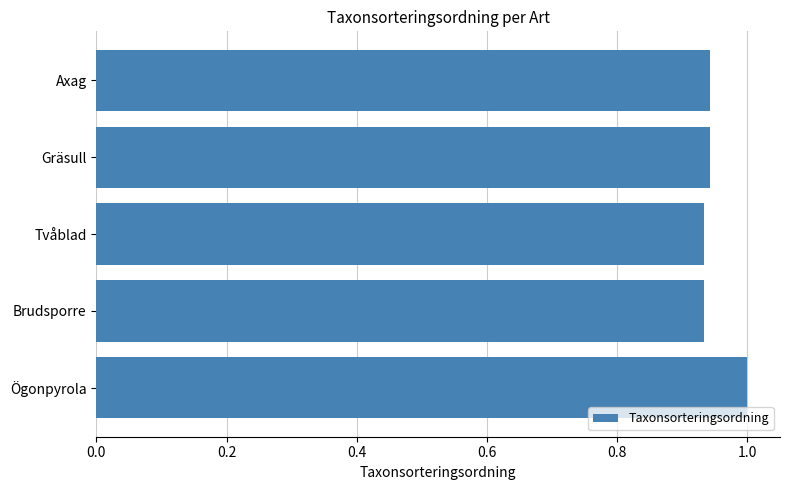

The chart shows a value of 0.6 at Axag. True or false?

False